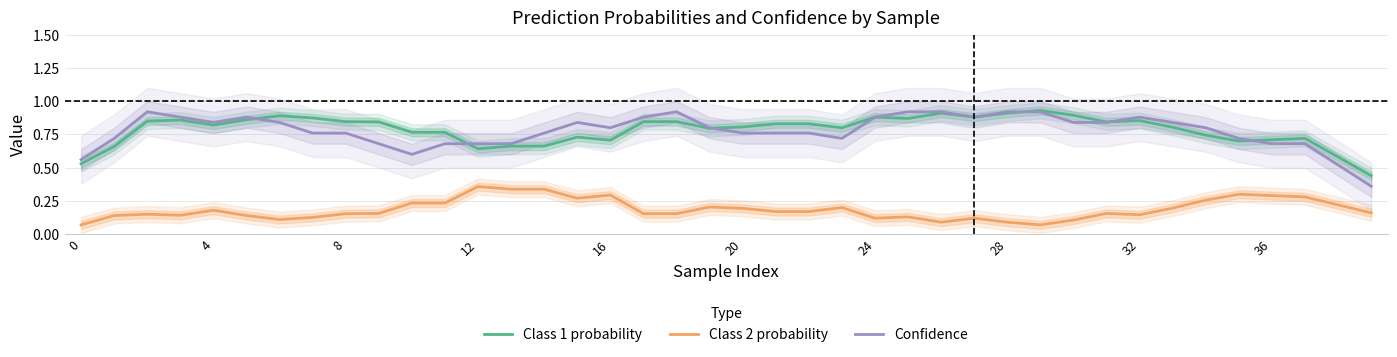

At which category does the chart reach its peak across all series?

29